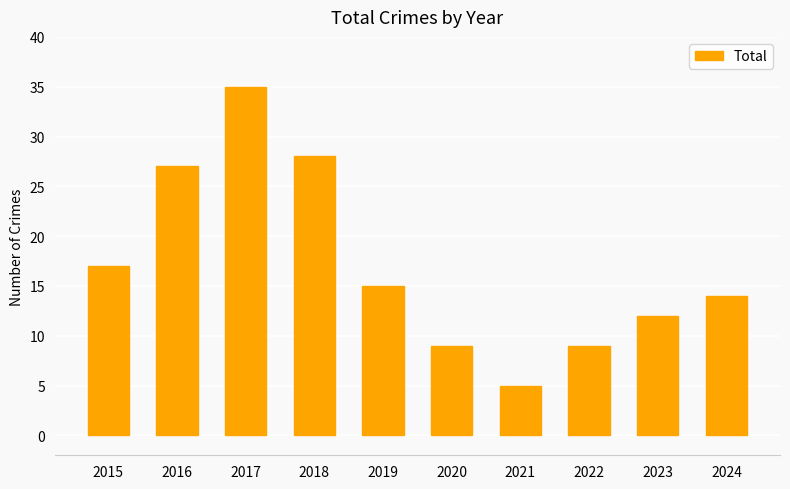

The chart shows a value of 6 at 2022. True or false?

False